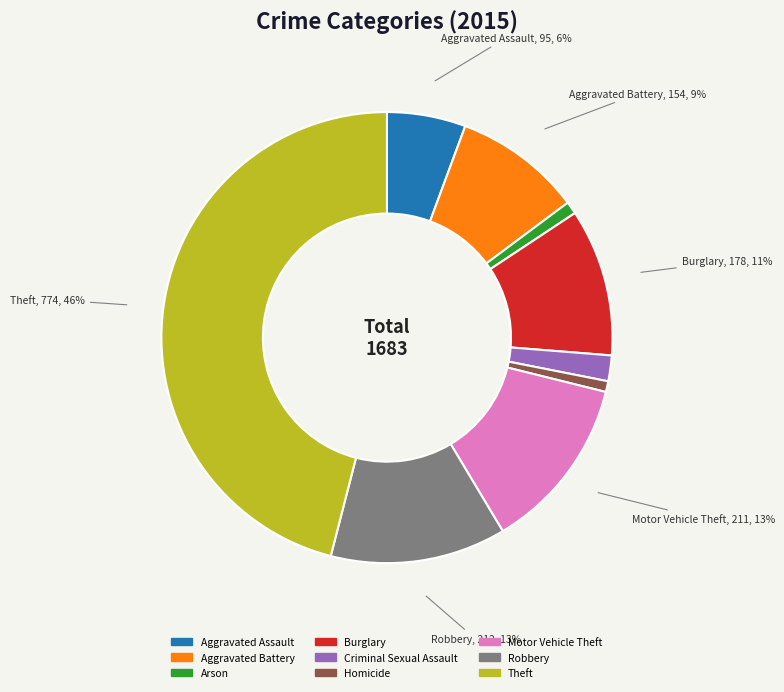

Is it true that Motor Vehicle Theft is 24% of the pie?

False